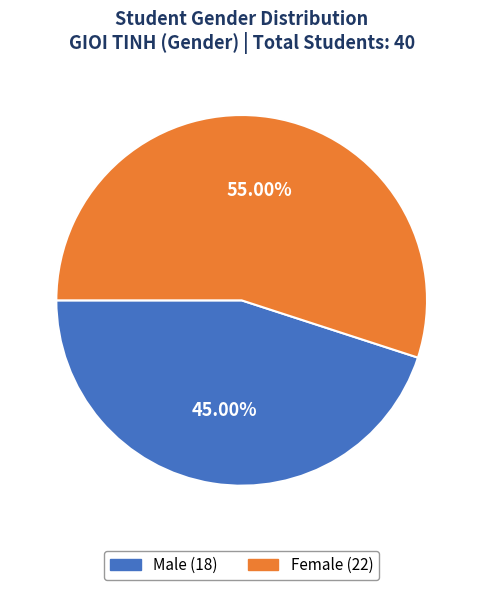

Is there any slice that represents more than half of the pie?

Yes